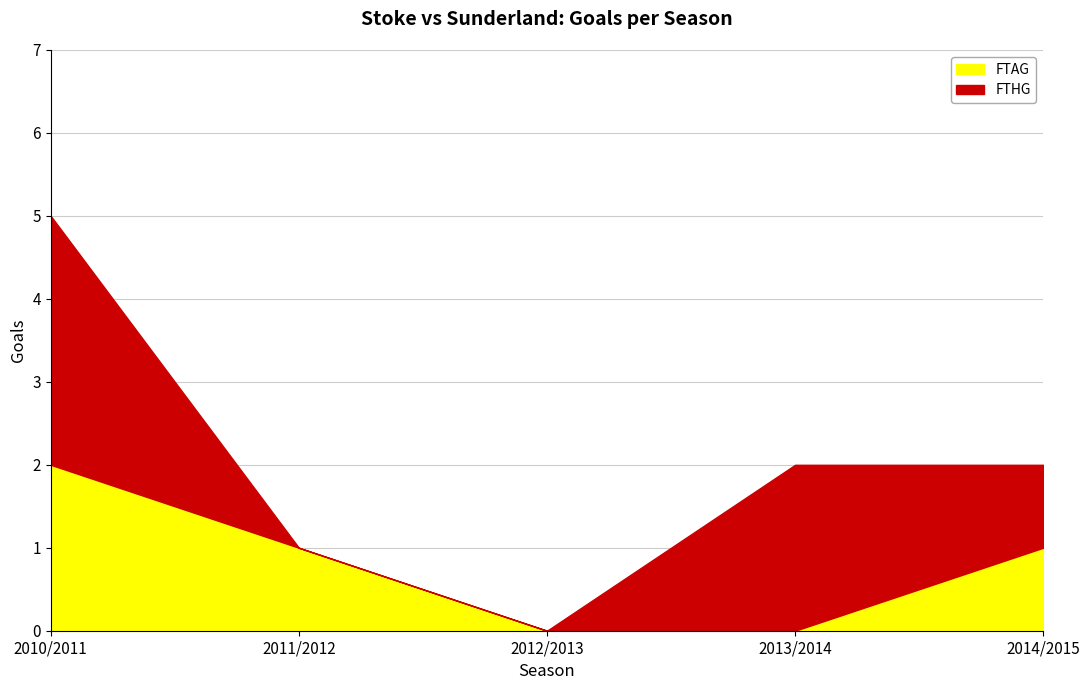

Reading left to right, what are all the values shown in this chart?

2010/2011=2	2011/2012=1	2012/2013=0	2013/2014=0	2014/2015=1